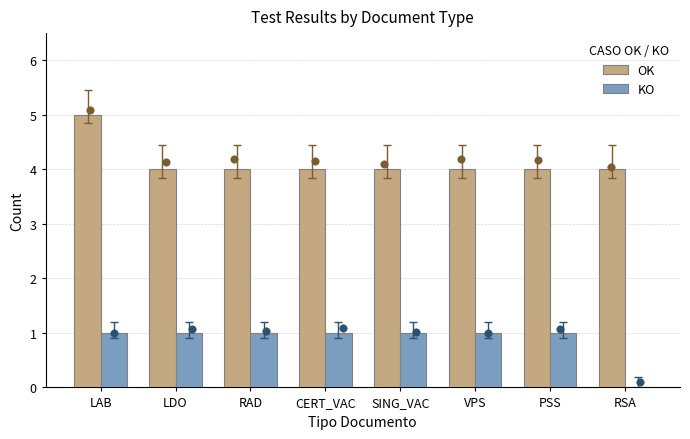

Is the value of KO at CERT_VAC greater than the value of OK at PSS?

No